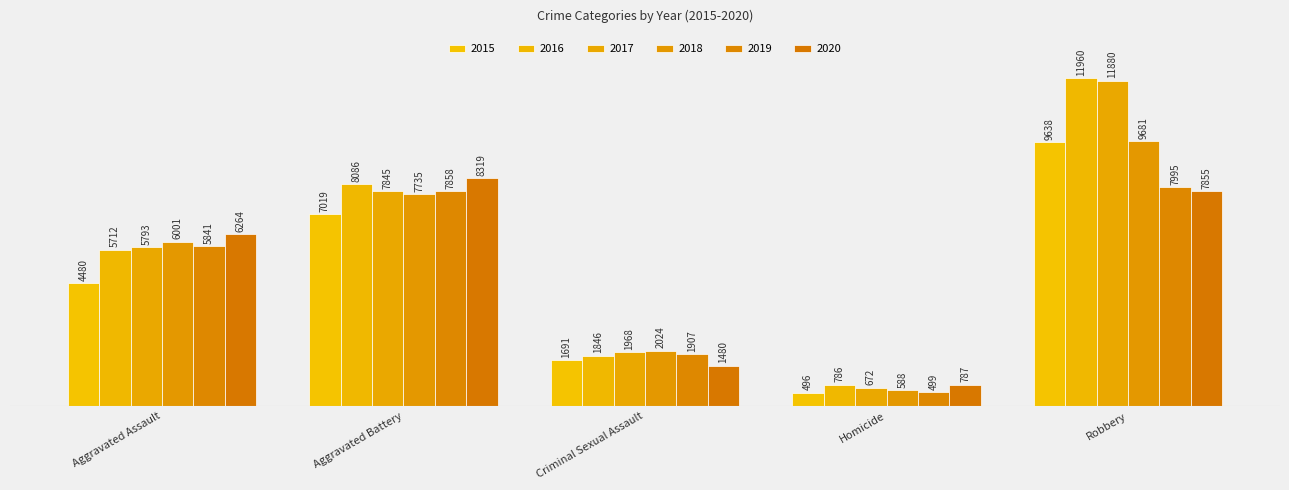

Which series has the largest total across all categories?

2016